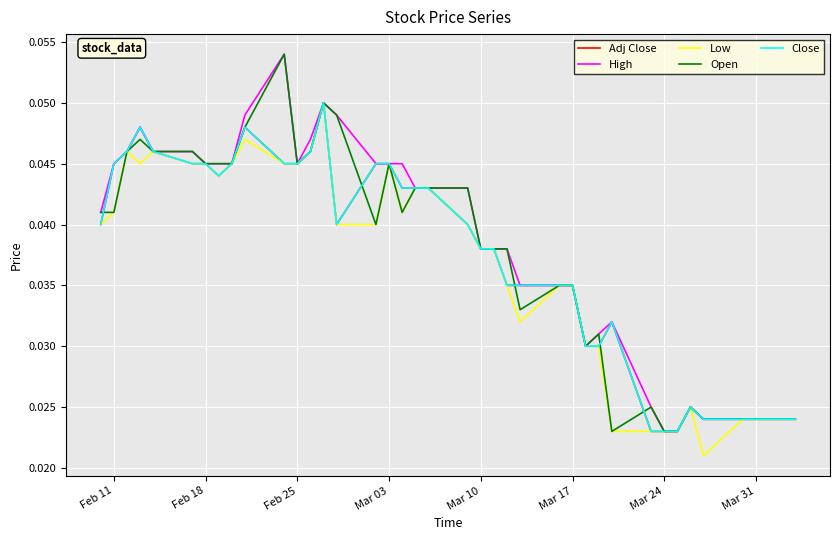

Count the Close values in the range 0 to 1.

40